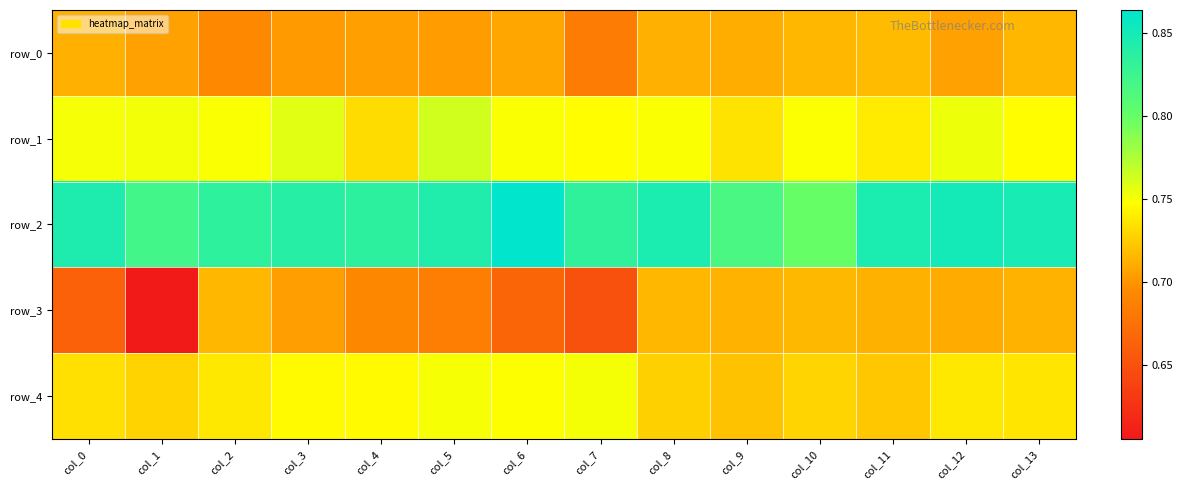

Reading left to right, extract all data points from this chart.

row_0: col_0=0.7	col_1=0.7	col_2=0.7	col_3=0.7	col_4=0.7	col_5=0.7	col_6=0.7	col_7=0.7	col_8=0.7	col_9=0.7	col_10=0.7	col_11=0.7	col_12=0.7	col_13=0.7
row_1: col_0=0.8	col_1=0.8	col_2=0.7	col_3=0.8	col_4=0.7	col_5=0.8	col_6=0.7	col_7=0.7	col_8=0.7	col_9=0.7	col_10=0.7	col_11=0.7	col_12=0.8	col_13=0.7
row_2: col_0=0.8	col_1=0.8	col_2=0.8	col_3=0.8	col_4=0.8	col_5=0.8	col_6=0.9	col_7=0.8	col_8=0.8	col_9=0.8	col_10=0.8	col_11=0.8	col_12=0.9	col_13=0.8
row_3: col_0=0.7	col_1=0.6	col_2=0.7	col_3=0.7	col_4=0.7	col_5=0.7	col_6=0.7	col_7=0.6	col_8=0.7	col_9=0.7	col_10=0.7	col_11=0.7	col_12=0.7	col_13=0.7
row_4: col_0=0.7	col_1=0.7	col_2=0.7	col_3=0.7	col_4=0.7	col_5=0.7	col_6=0.7	col_7=0.8	col_8=0.7	col_9=0.7	col_10=0.7	col_11=0.7	col_12=0.7	col_13=0.7